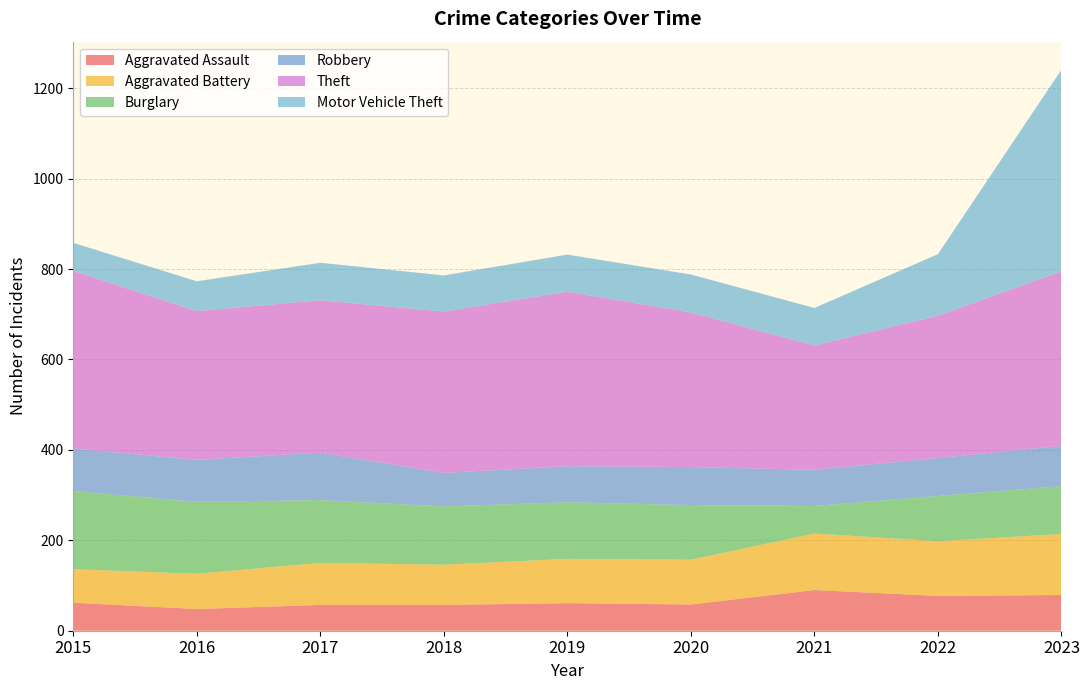

Reading left to right, transcribe all the data shown in this chart.

Aggravated Assault: 2015=62	2016=48	2017=57	2018=57	2019=61	2020=58	2021=90	2022=77	2023=79
Aggravated Battery: 2015=74	2016=78	2017=93	2018=89	2019=98	2020=99	2021=125	2022=121	2023=135
Burglary: 2015=173	2016=159	2017=139	2018=129	2019=125	2020=121	2021=61	2022=100	2023=106
Robbery: 2015=94	2016=93	2017=105	2018=74	2019=80	2020=84	2021=80	2022=84	2023=89
Theft: 2015=393	2016=329	2017=337	2018=357	2019=386	2020=342	2021=275	2022=315	2023=386
Motor Vehicle Theft: 2015=62	2016=66	2017=83	2018=80	2019=82	2020=84	2021=83	2022=136	2023=446